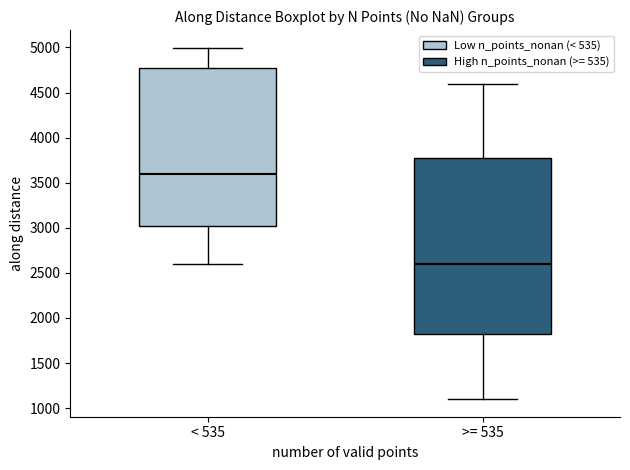

Which box has the highest median line?

< 535